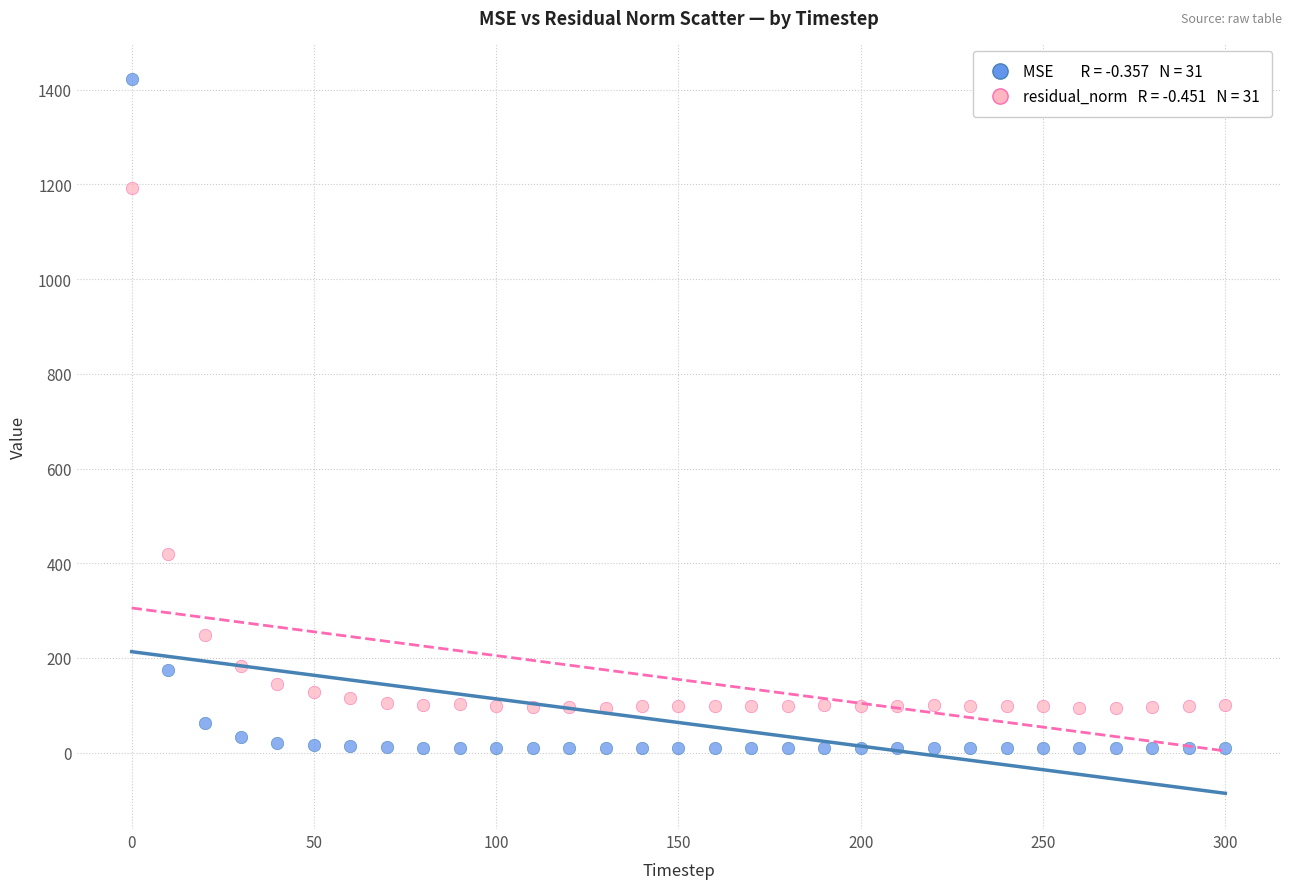

Across all series, what Y value is closest to 715?

419.1